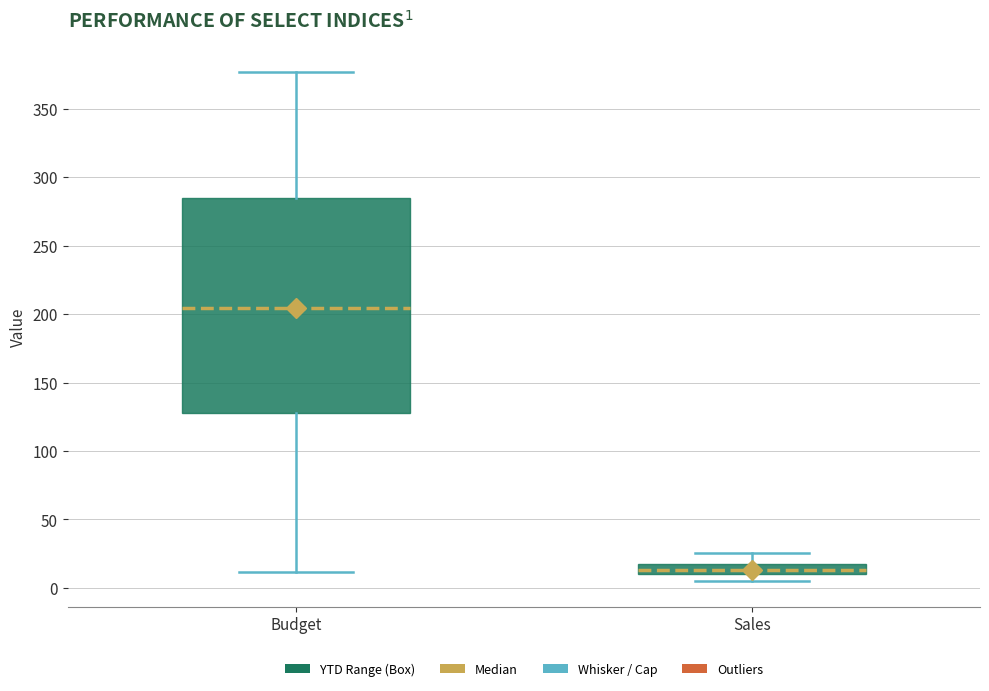

Which box has the highest median line?

Budget